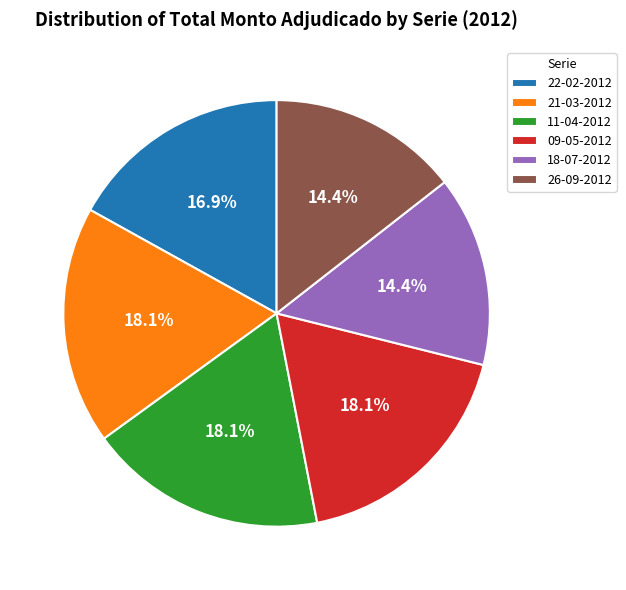

The 09-05-2012 slice represents 18% of the pie. True or false?

True